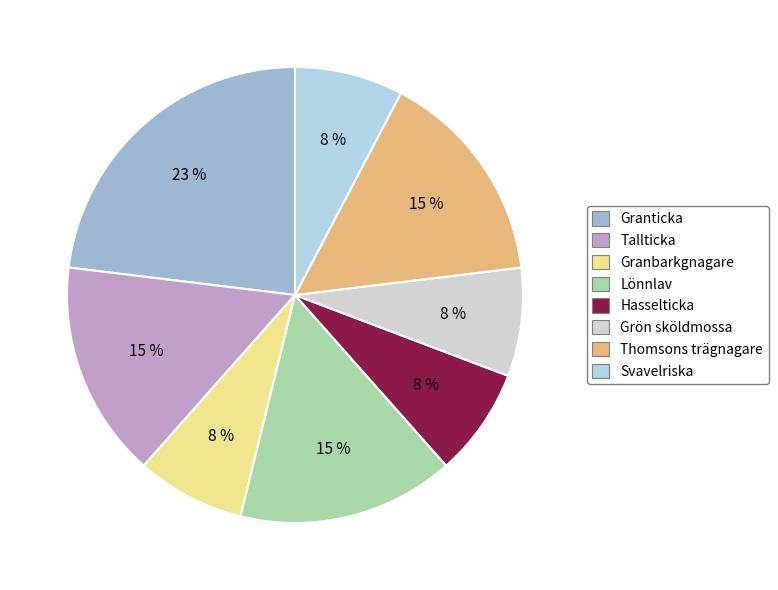

To the nearest percent, what portion does Svavelriska represent?

8%